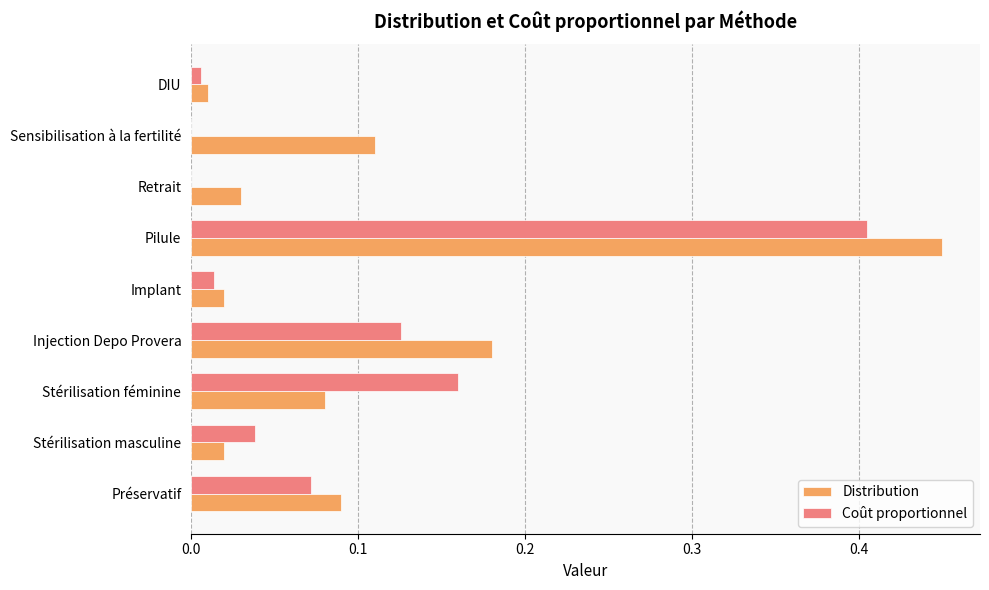

Is the value of Coût proportionnel at Préservatif greater than the value of Distribution at Pilule?

No